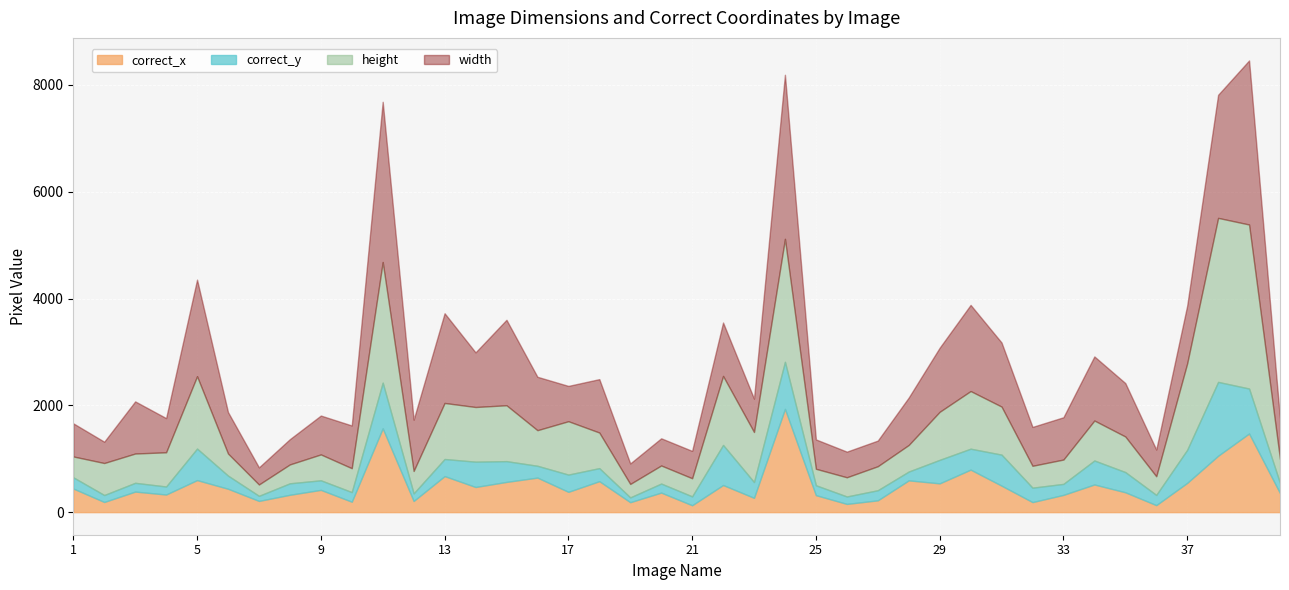

True or false: width and correct_y cross at least once.

False